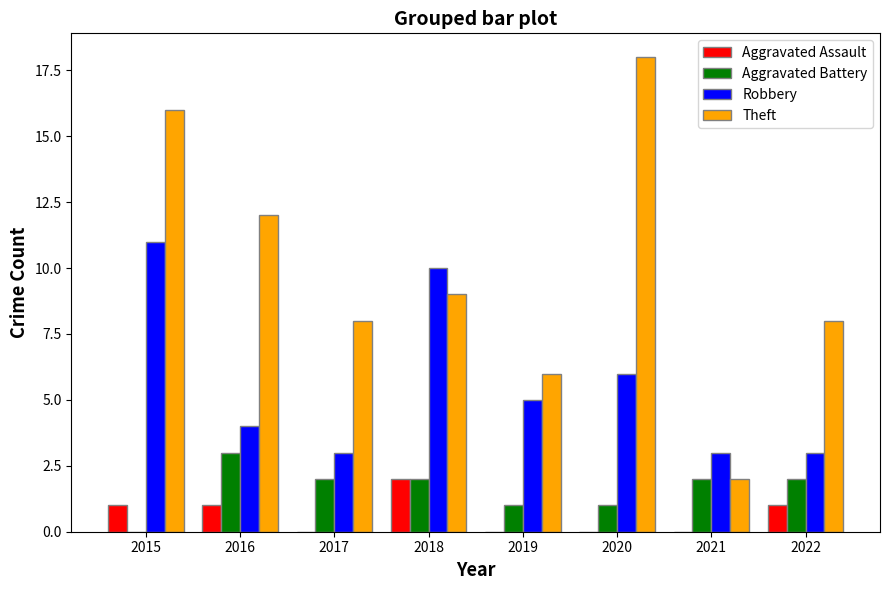

What is the greatest value displayed?

18